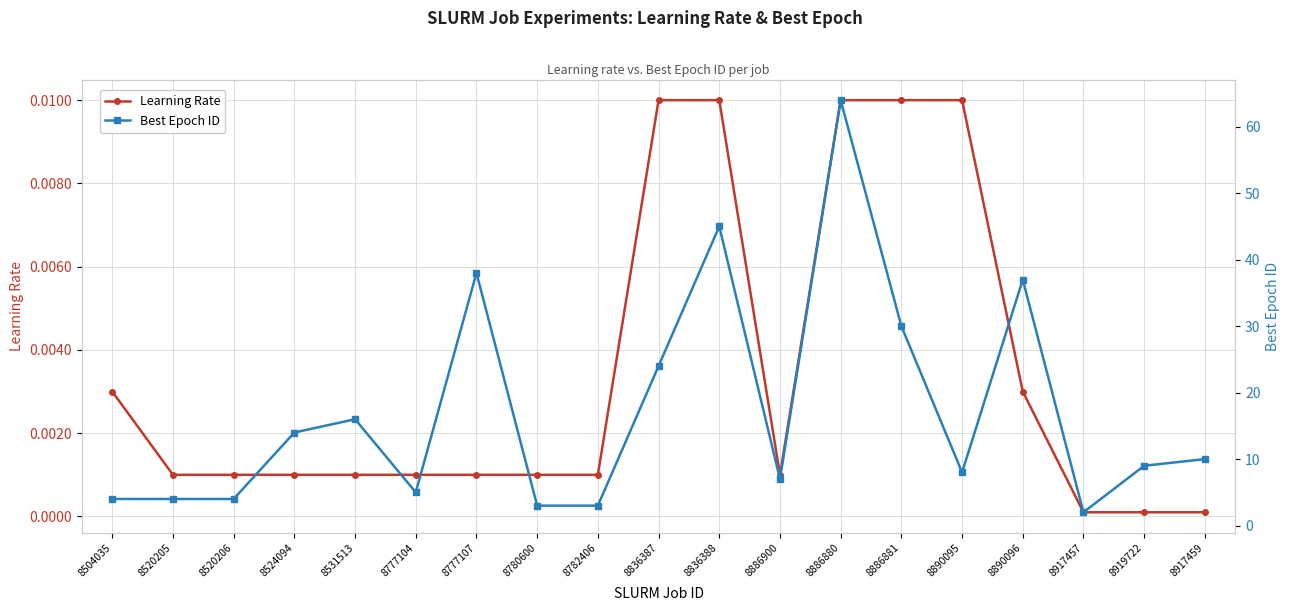

At which label is Best Epoch ID closest to 33?

8886881